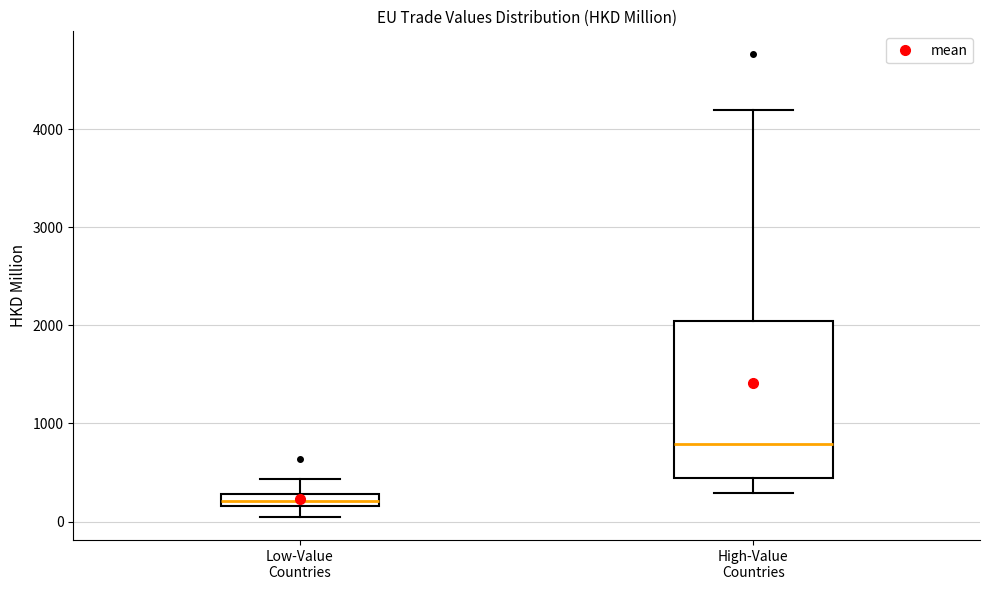

Which box is the tallest, from its lower edge to its upper edge?

High-Value Countries